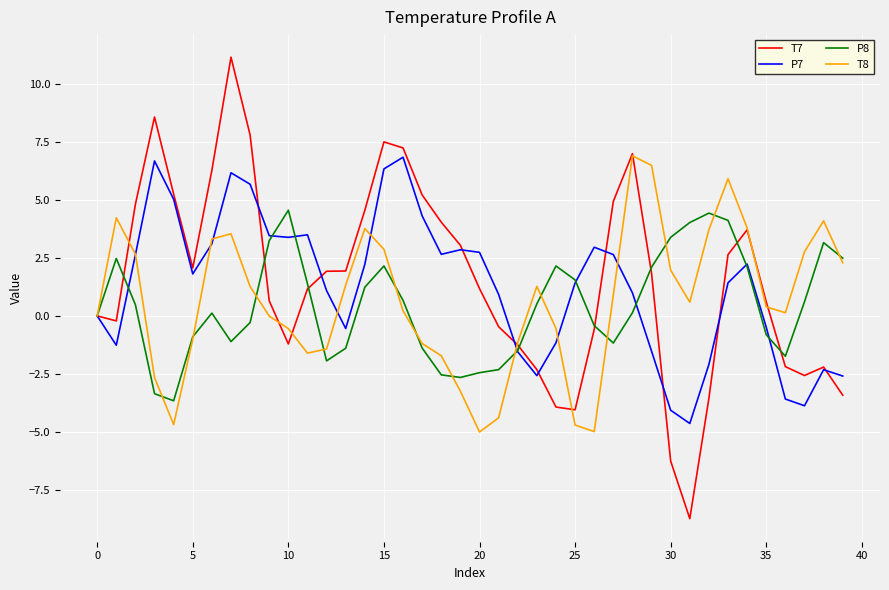

Which series has the largest range (max minus min)?

T7